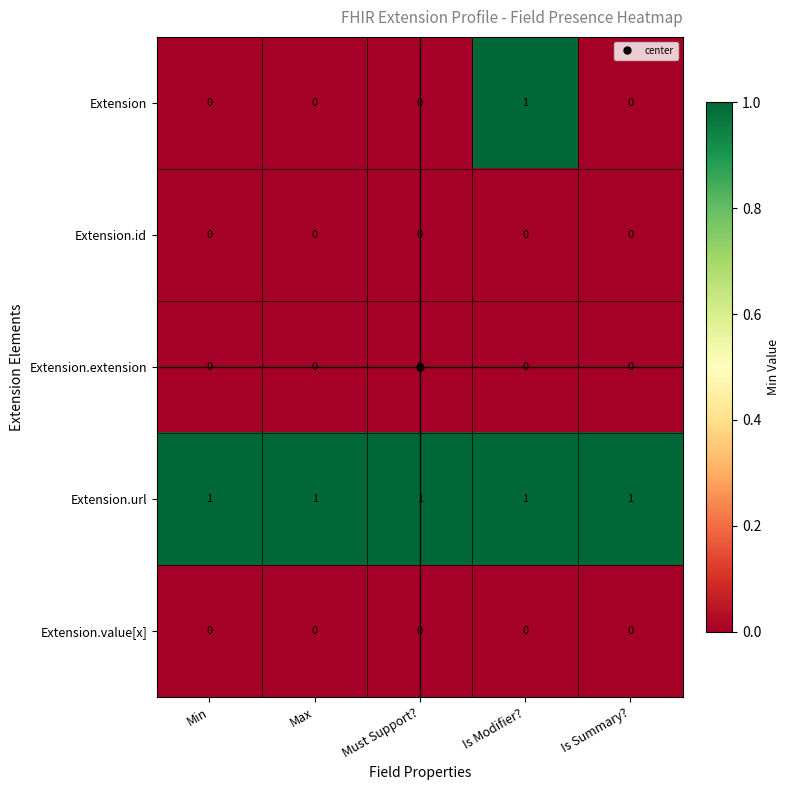

Between Must Support? and Is Modifier?, which series saw the biggest shift?

Extension